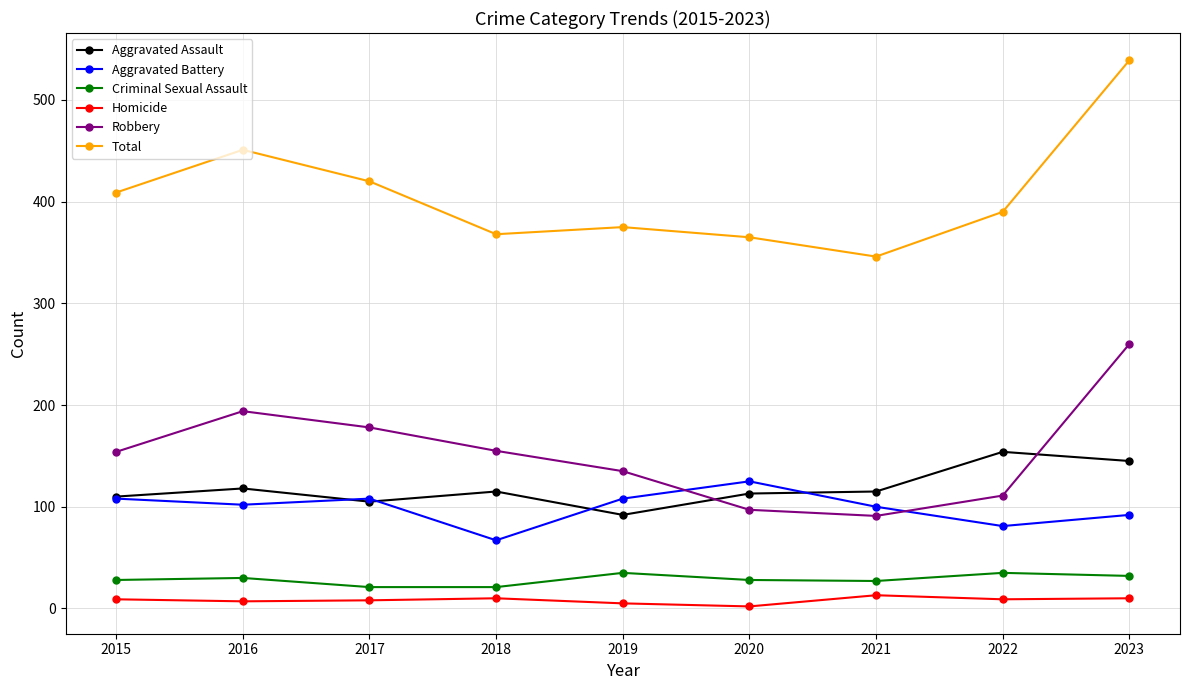

What is the maximum value shown in the chart?

539